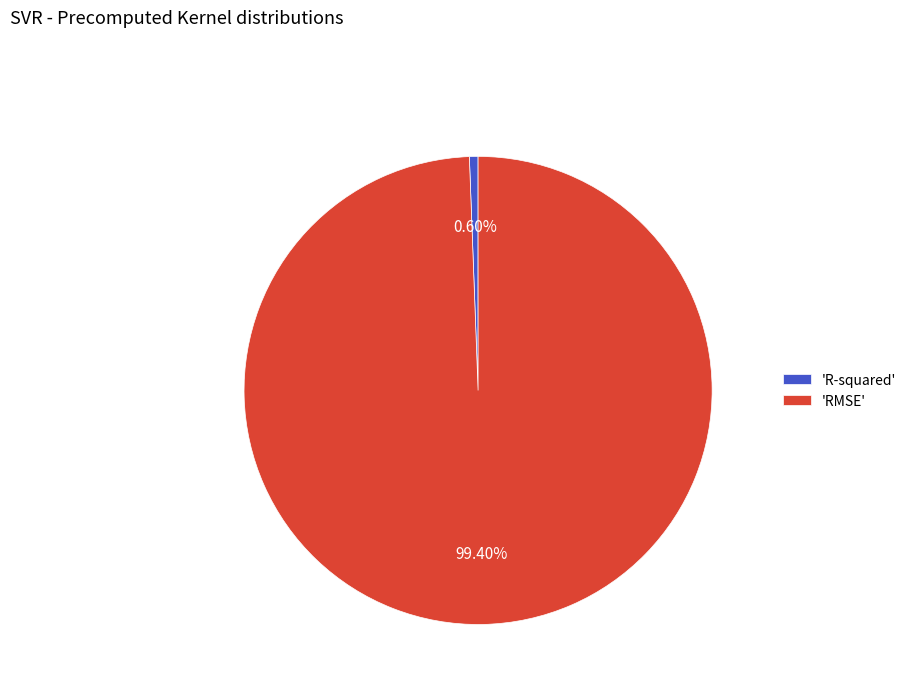

Does 'R-squared' represent more than half of the total?

No